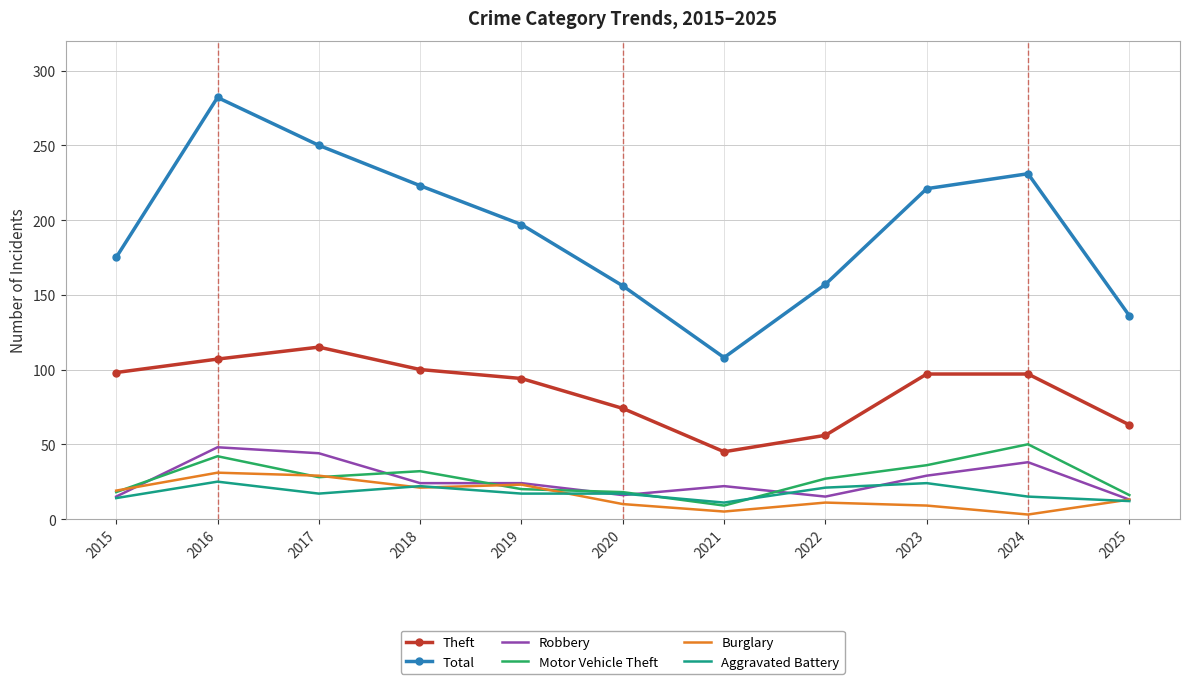

At which category is the sum across all series the highest?

2016